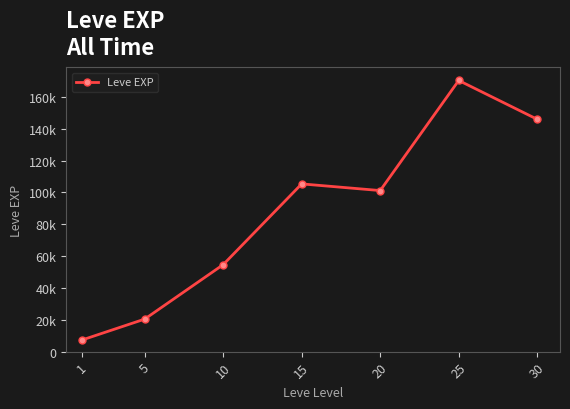

Where is the first local maximum?

15